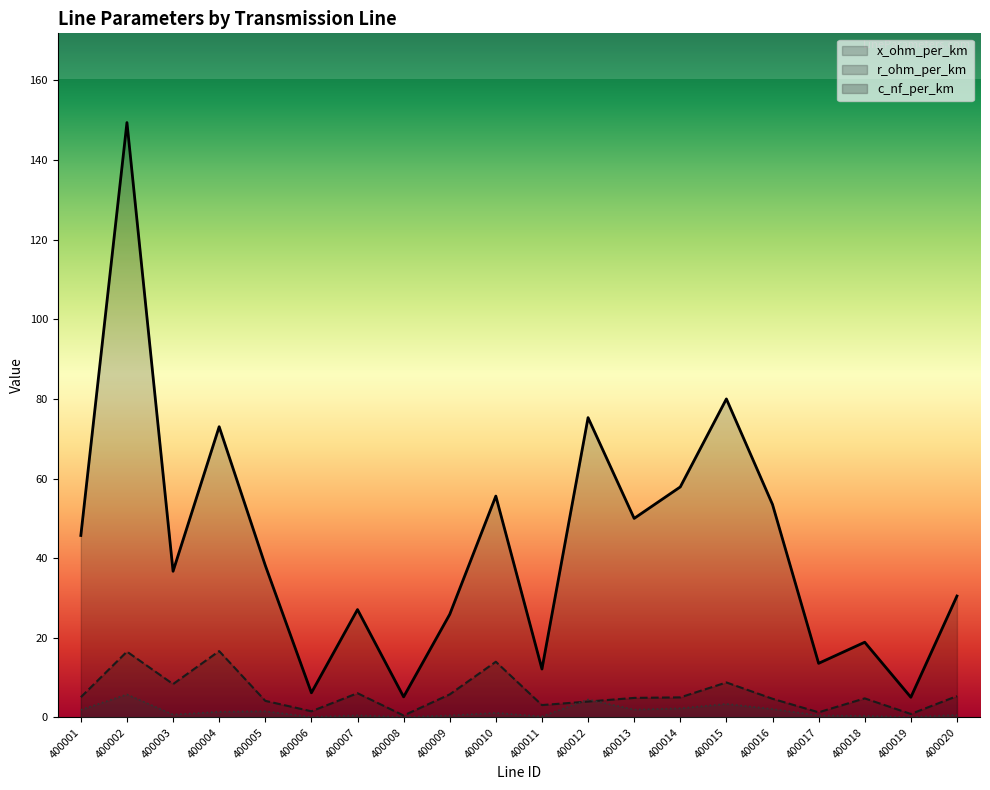

True or false: x_ohm_per_km has more than 2 points higher than both neighbors.

True